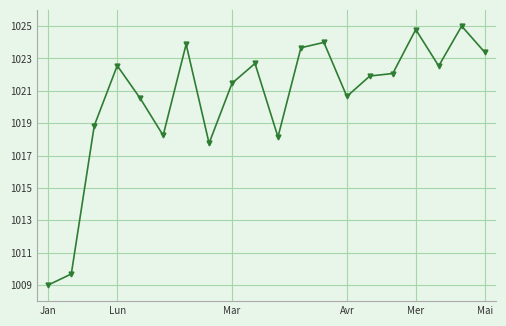

Is this an area chart (filled region under the line)?

No